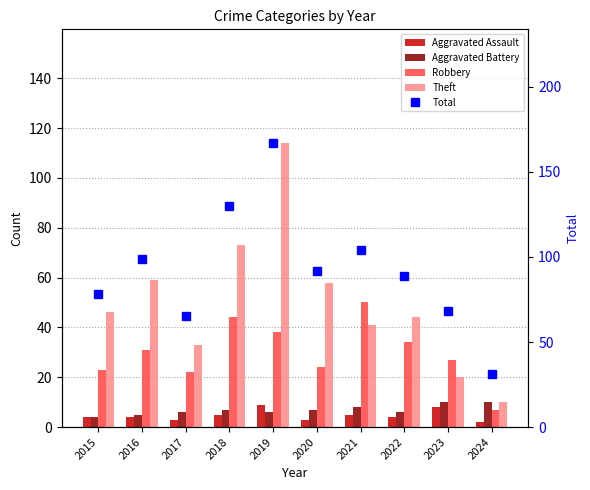

What is the difference between the Theft values at 2019 and 2022?

70